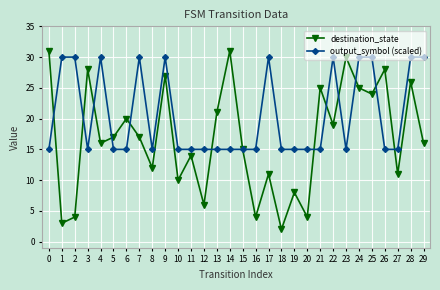

Where does the destination_state series first go above 17?

0